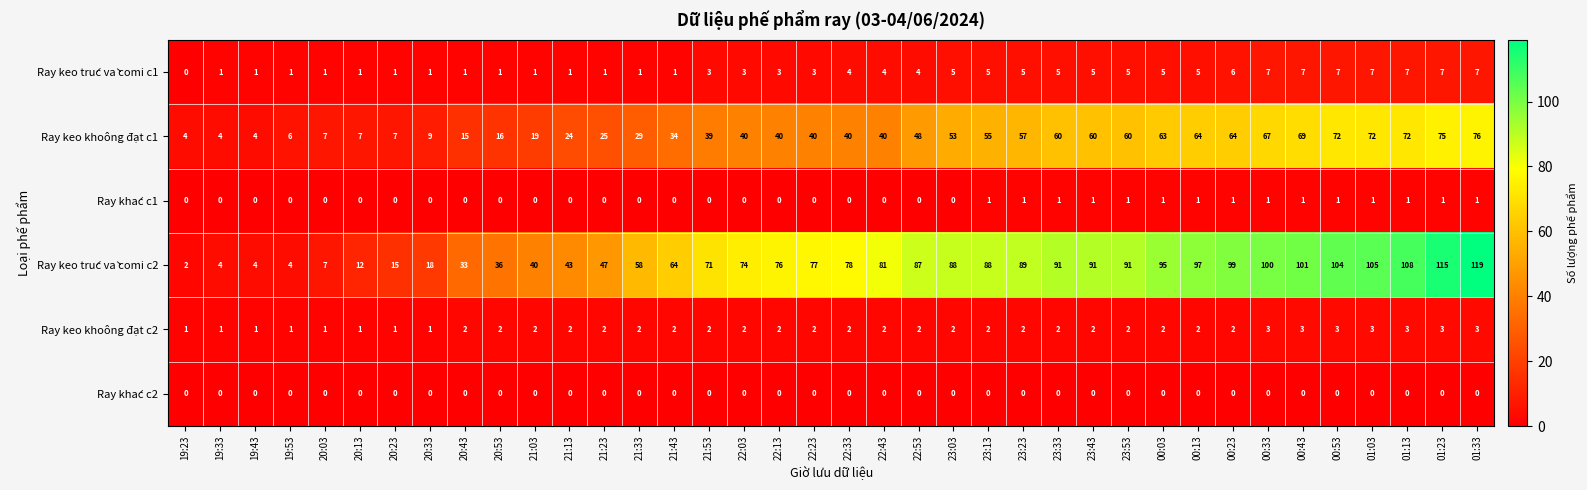

The value of Ray khác c1 at 22:03 is 0. True or false?

True